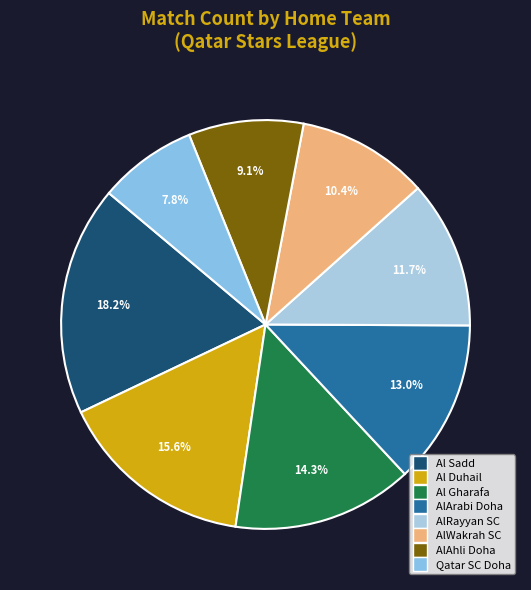

To the nearest percent, what is the difference between the largest and smallest slice percentages?

10%